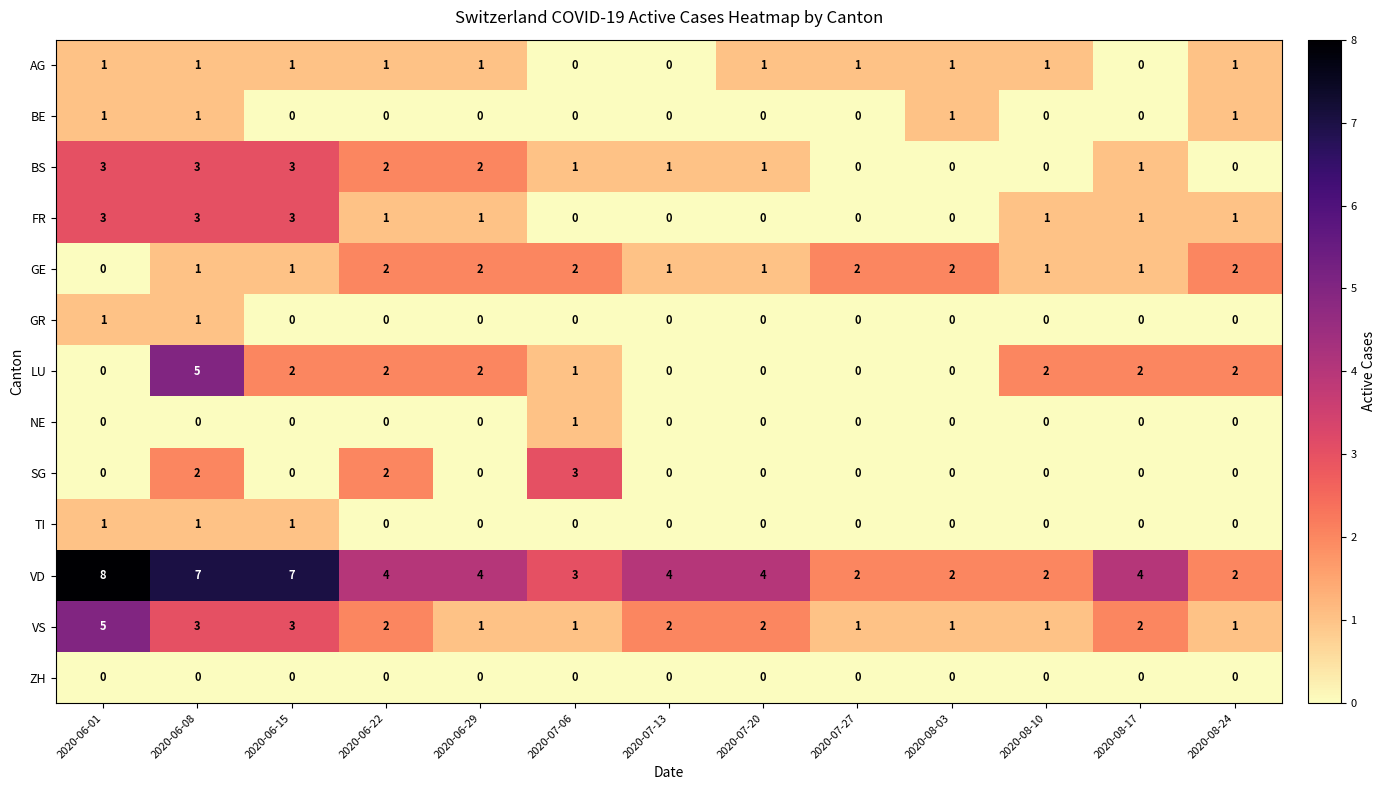

Count the number of data series in this chart.

13